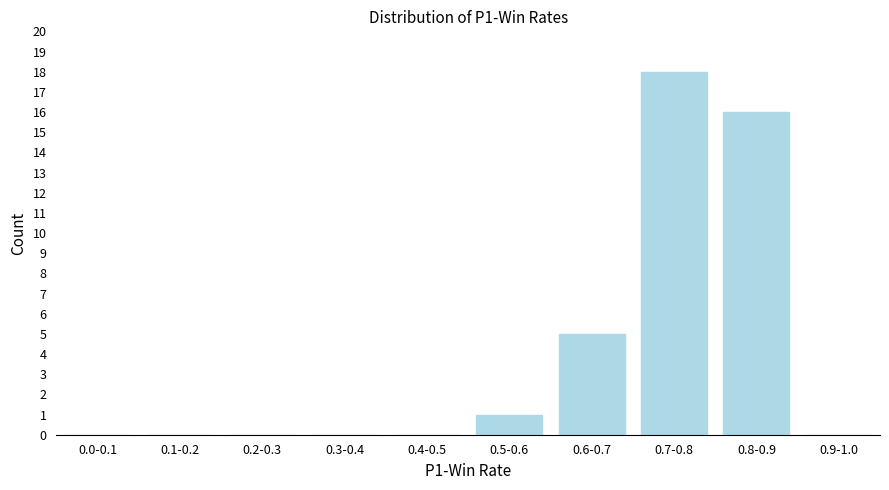

Reading left to right, extract all data points from this chart.

0.0-0.1=0	0.1-0.2=0	0.2-0.3=0	0.3-0.4=0	0.4-0.5=0	0.5-0.6=1	0.6-0.7=5	0.7-0.8=18	0.8-0.9=16	0.9-1.0=0